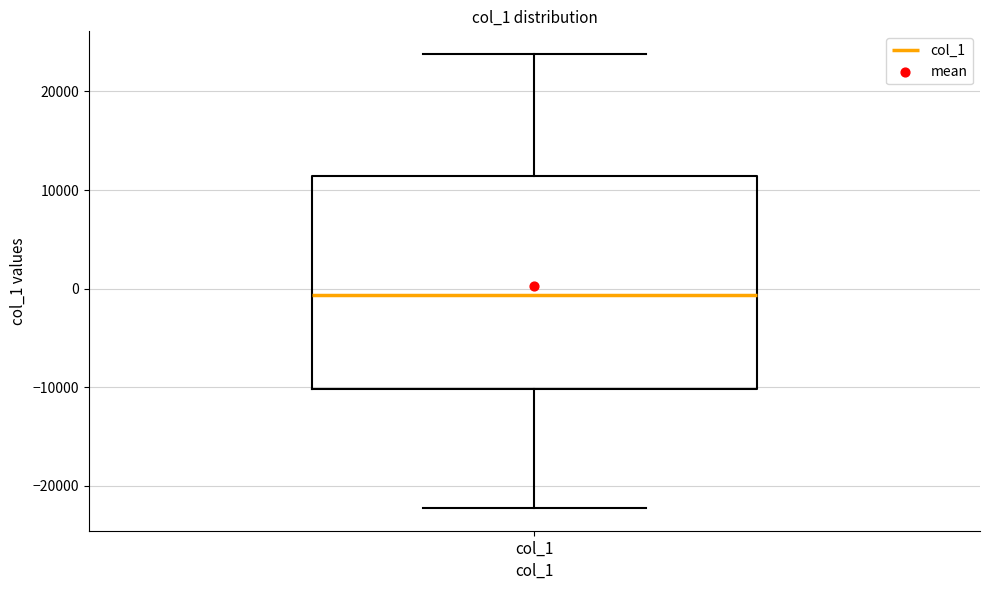

Read this box plot against the y-axis: the position of the median line, the range covered by the box, and the ends of both whiskers. The values are not printed on the chart, so give them approximately, as read against the axis.

median -1000, box -10000 to 11000, whiskers -22000 to 24000